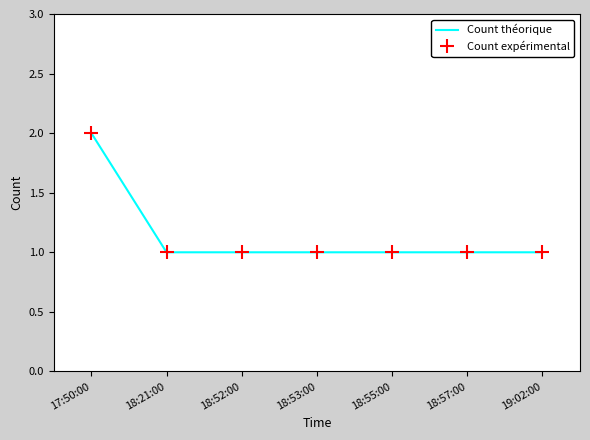

The Count théorique series shows 0 at 18:57:00. True or false?

False